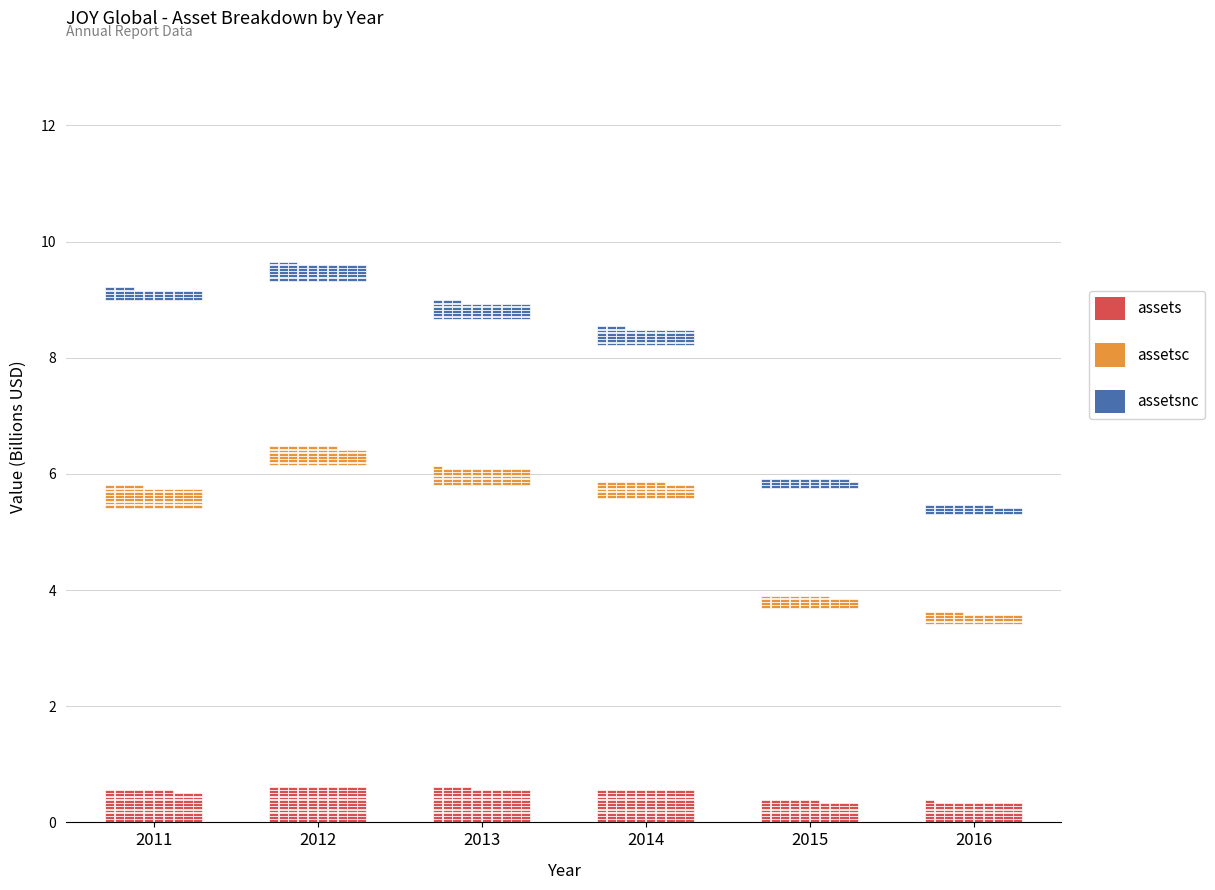

At which category is the sum across all series the highest?

2012